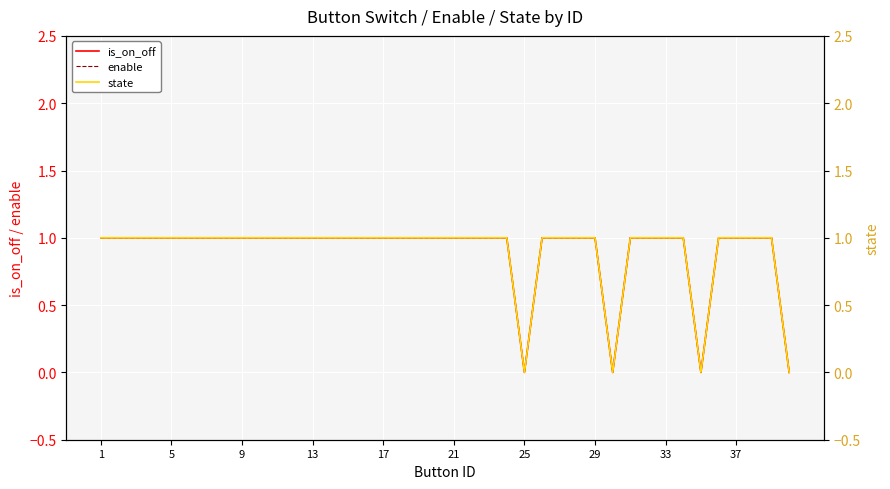

How many data points does each series have?

40